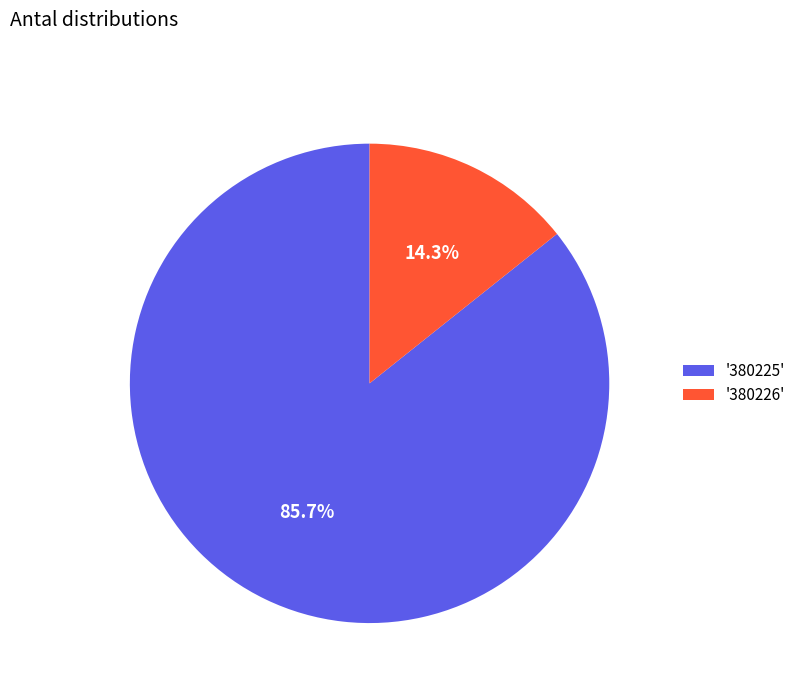

Rank the categories by value from highest to lowest.

'380225', '380226'